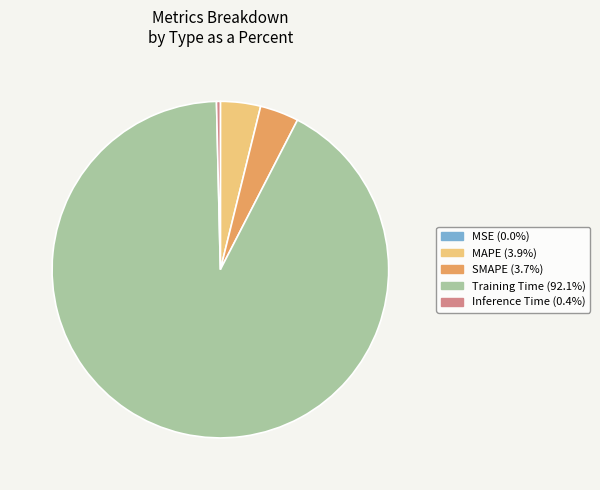

The Inference Time slice represents 0% of the pie. True or false?

True